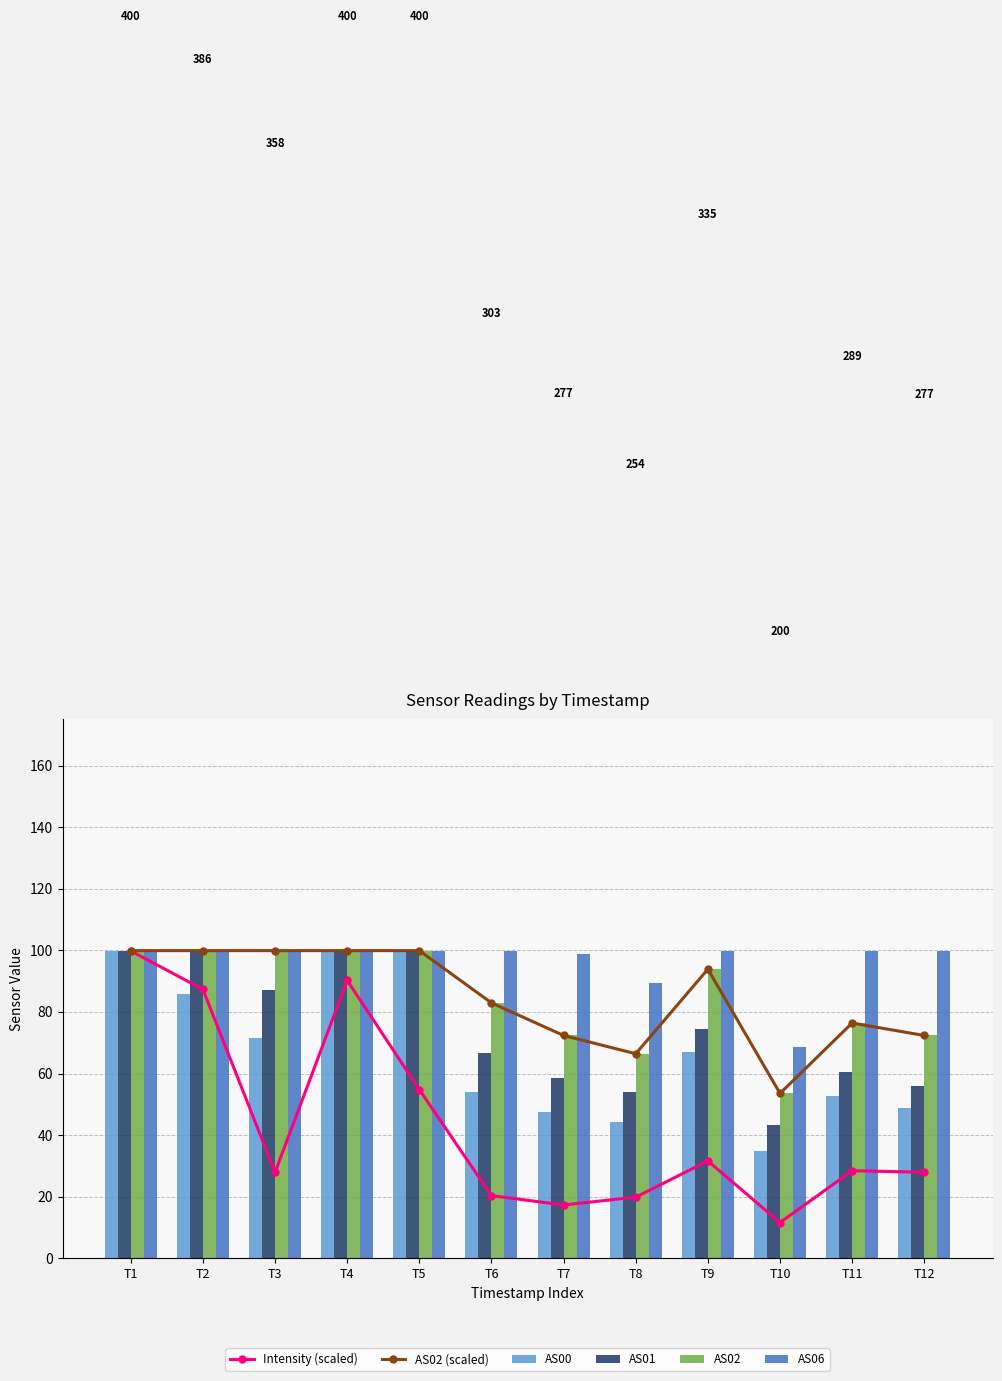

Which has a higher value, T5 or T11?

T5